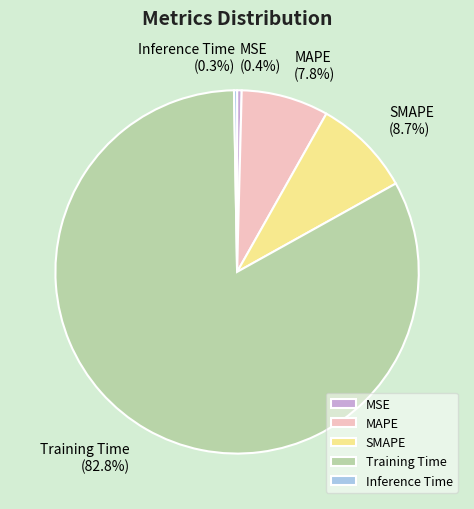

Which category has the biggest portion of the pie?

Training Time